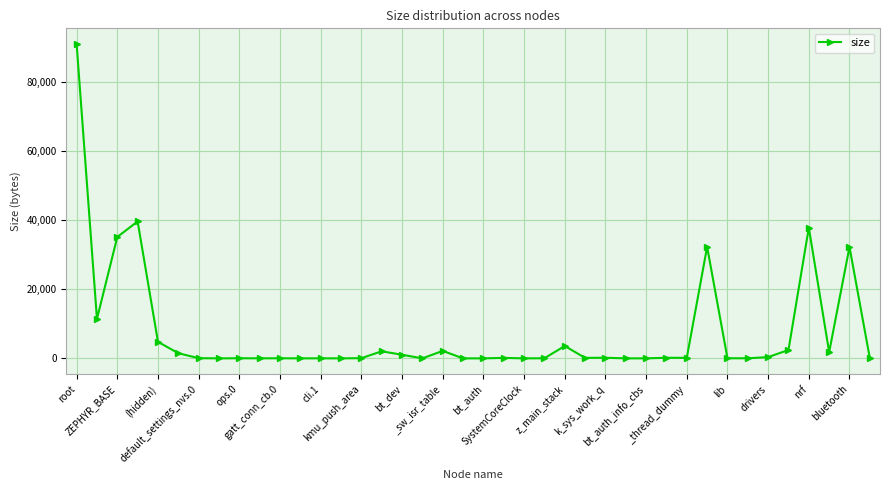

What is the minimum value shown in the chart?

1